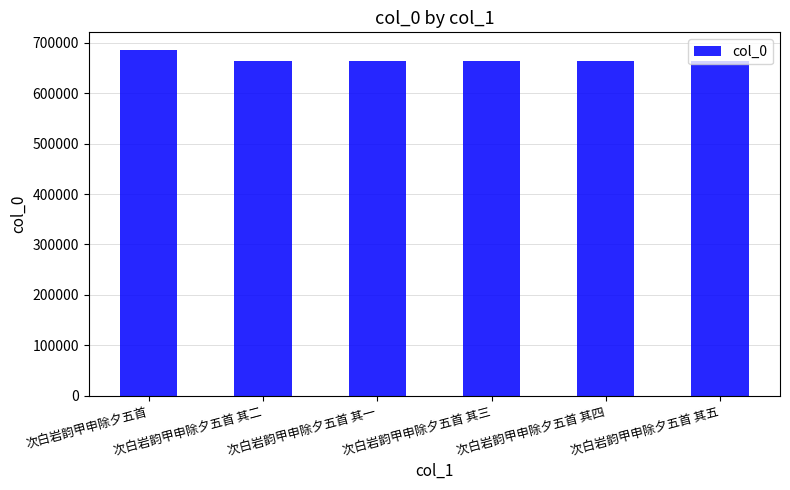

What is the label of the 3rd bar from the left?

次白岩韵甲申除夕五首 其一